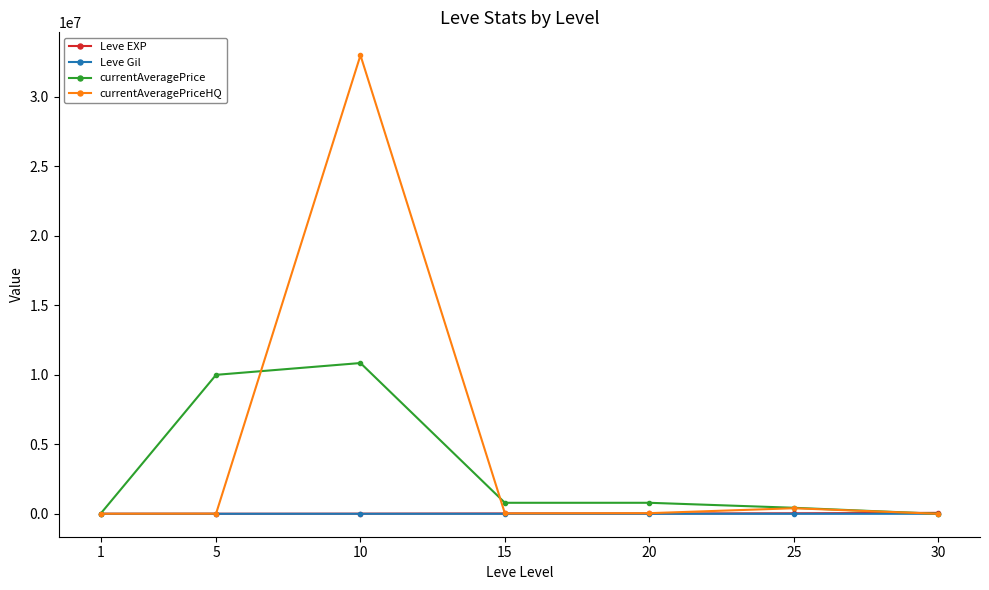

True or false: currentAveragePriceHQ has more than 2 points higher than both neighbors.

False